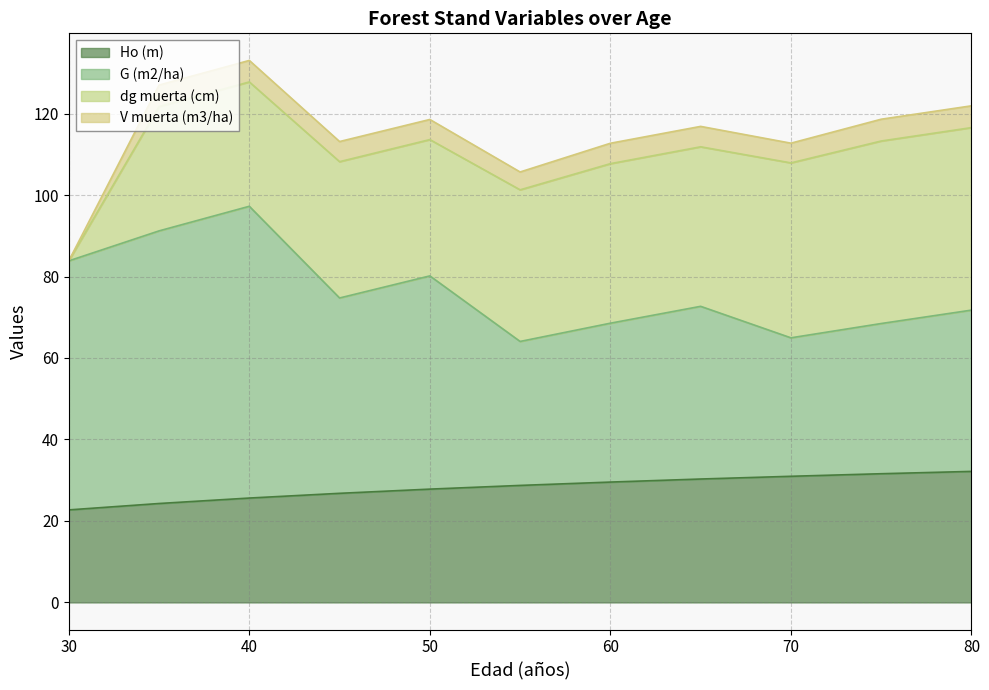

Which category has the highest value in the G (m2/ha) series?

40